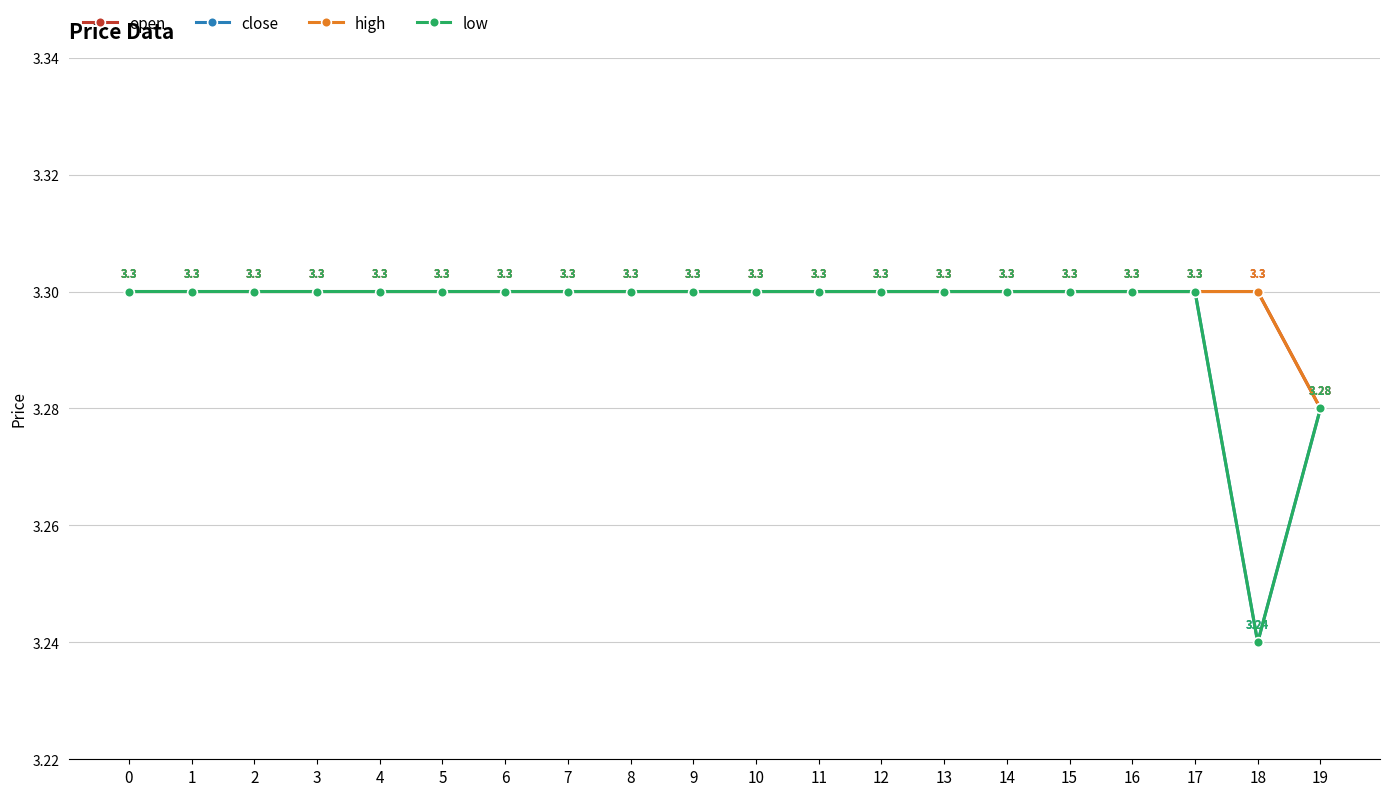

Is this an area chart (filled region under the line)?

No